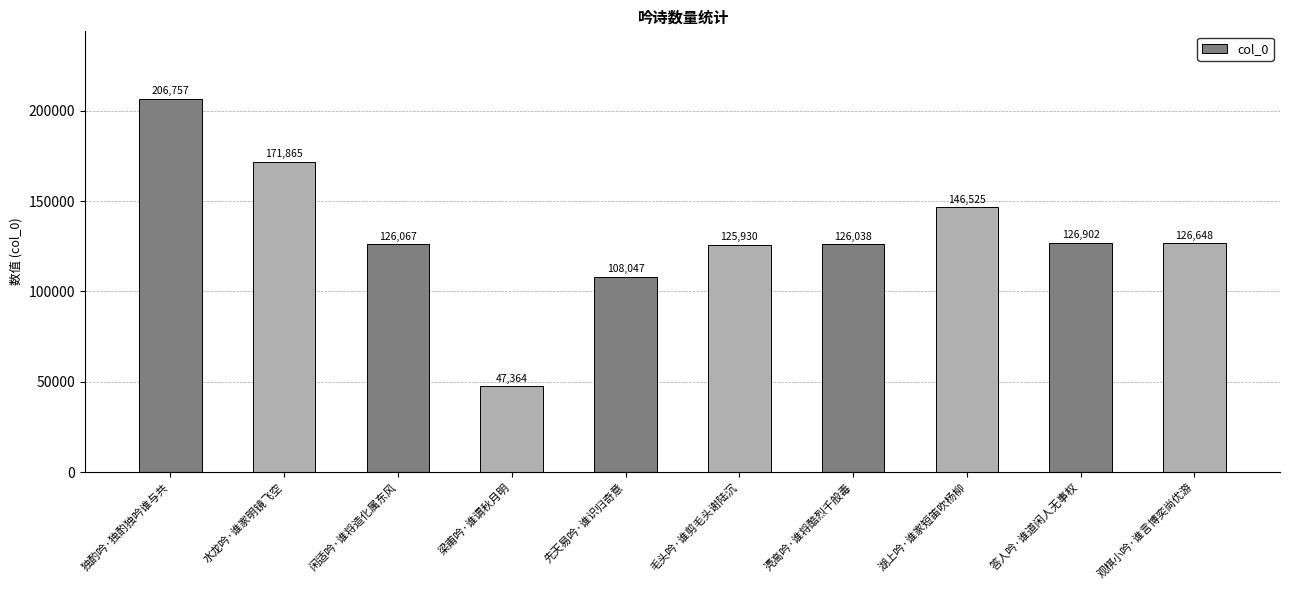

What is the smallest value displayed?

47364